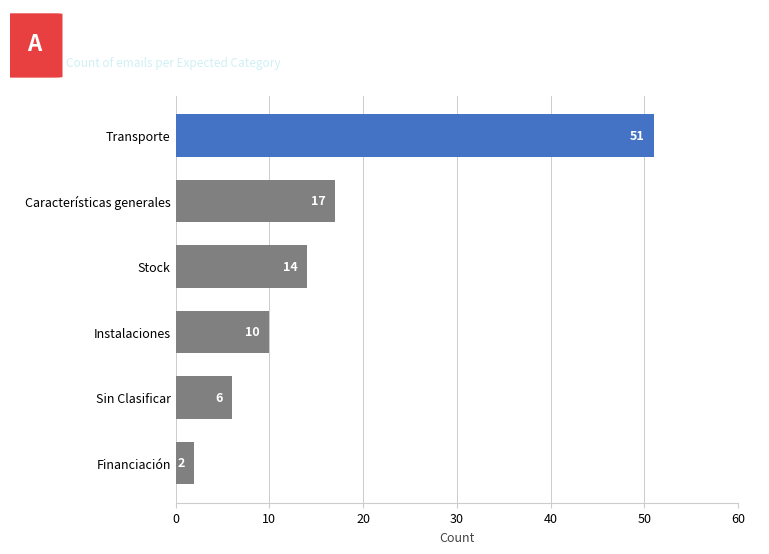

What is the ratio of the value at Stock to the value at Instalaciones?

1.4